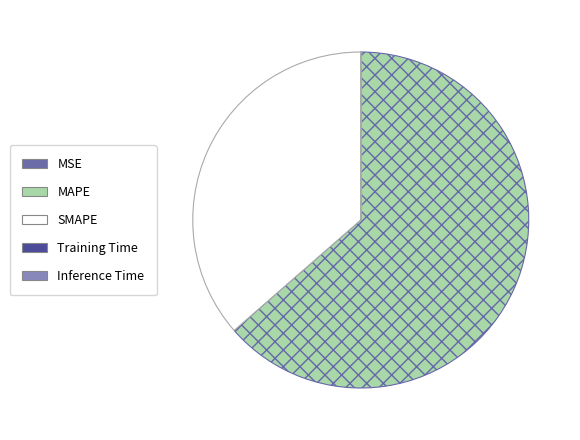

Which category accounts for the majority?

MAPE